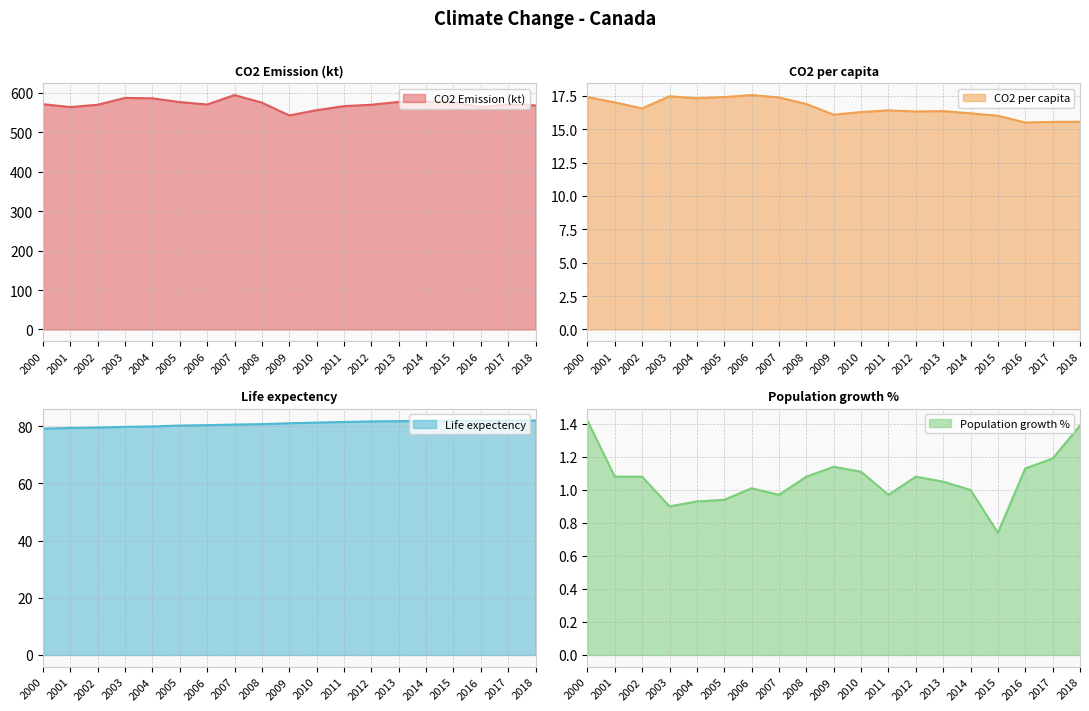

What is the total value across all series at 2014?

676.4